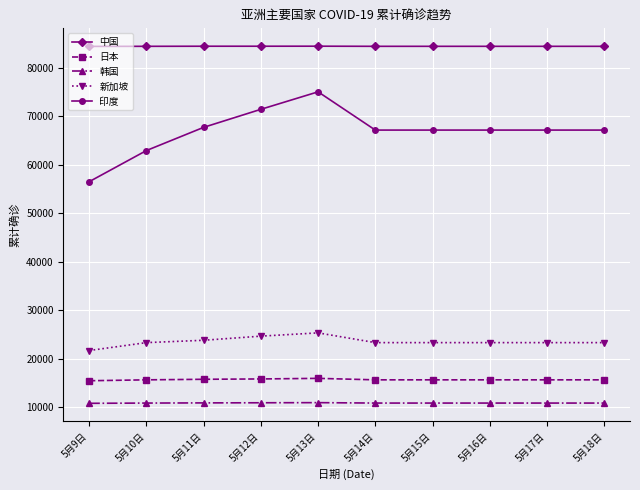

The 新加坡 series shows 33227 at 5月9日. True or false?

False